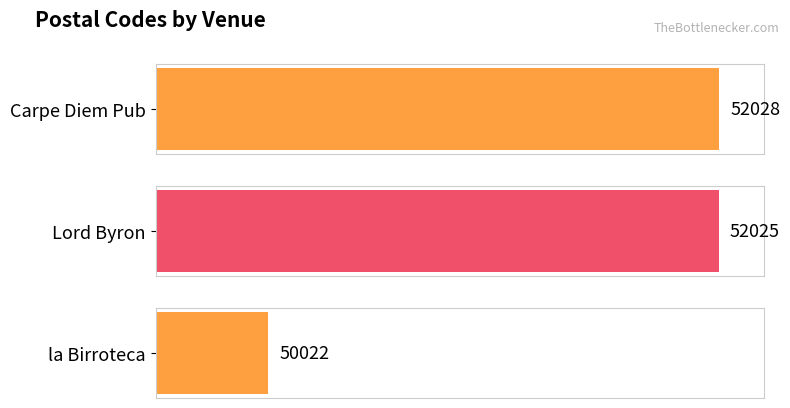

The chart shows a value of 50022 at la Birroteca. True or false?

True